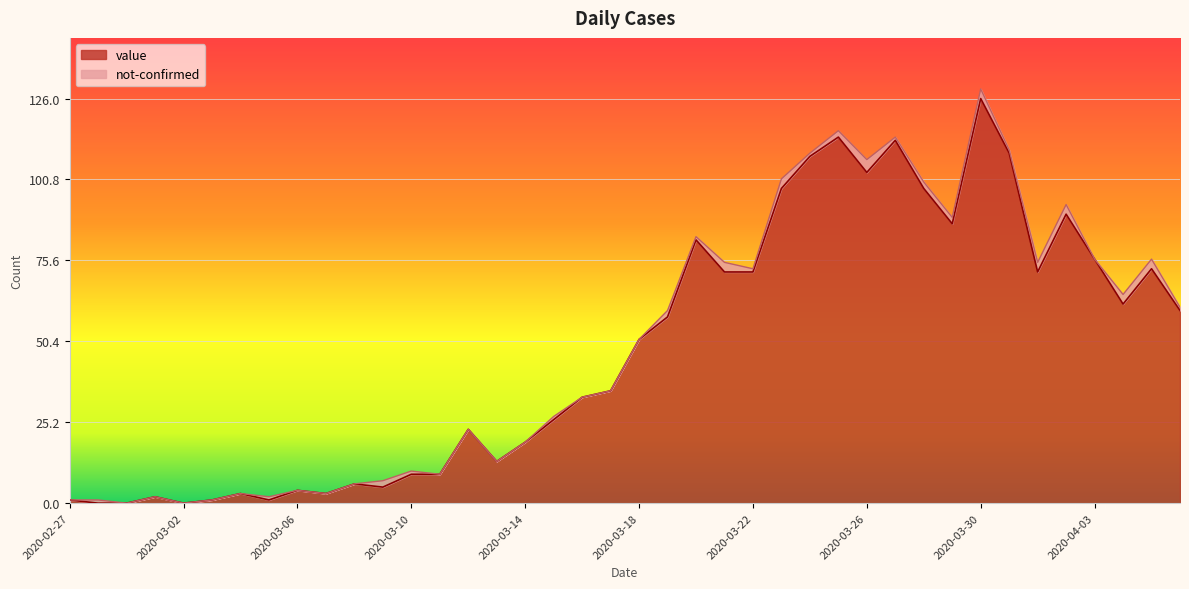

Which category has the highest value across all series?

2020-03-30